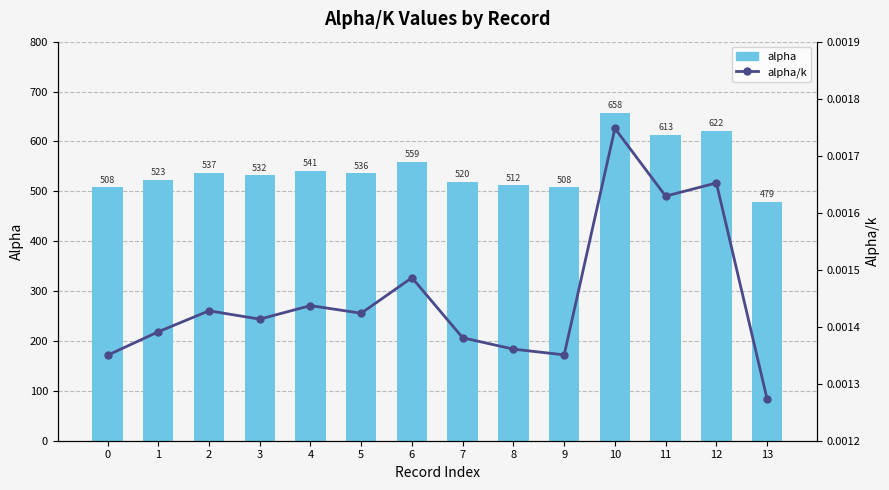

At which label is alpha closest to 568?

6